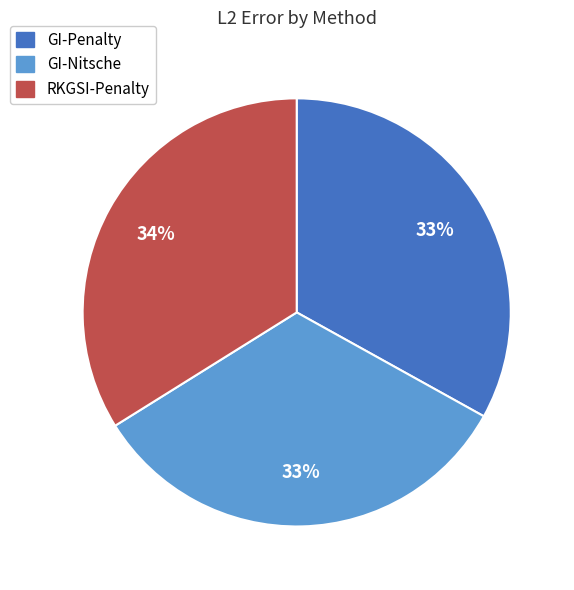

To the nearest percent, what is the difference between the largest and smallest slice percentages?

1%